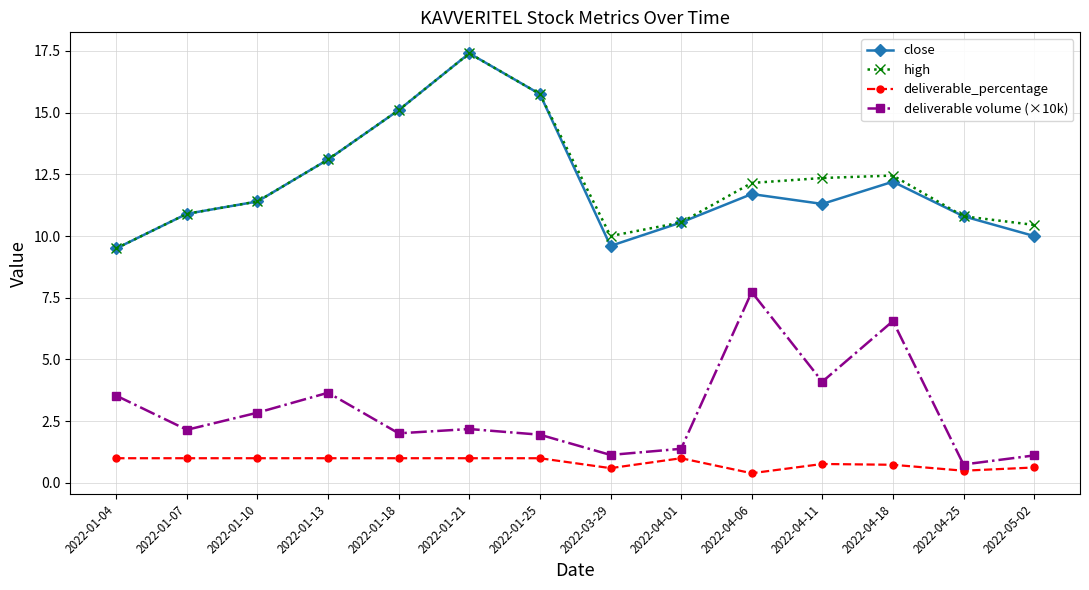

Which category has the highest value across all series?

2022-01-21